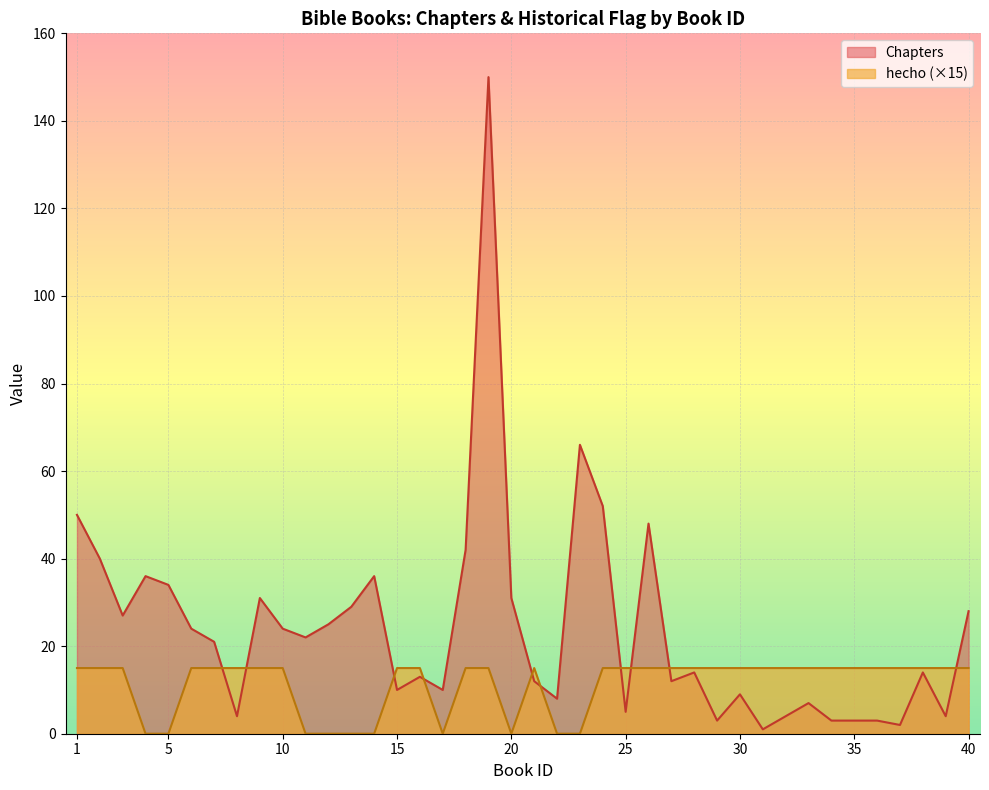

Where is Chapters nearest to the value 75?

23